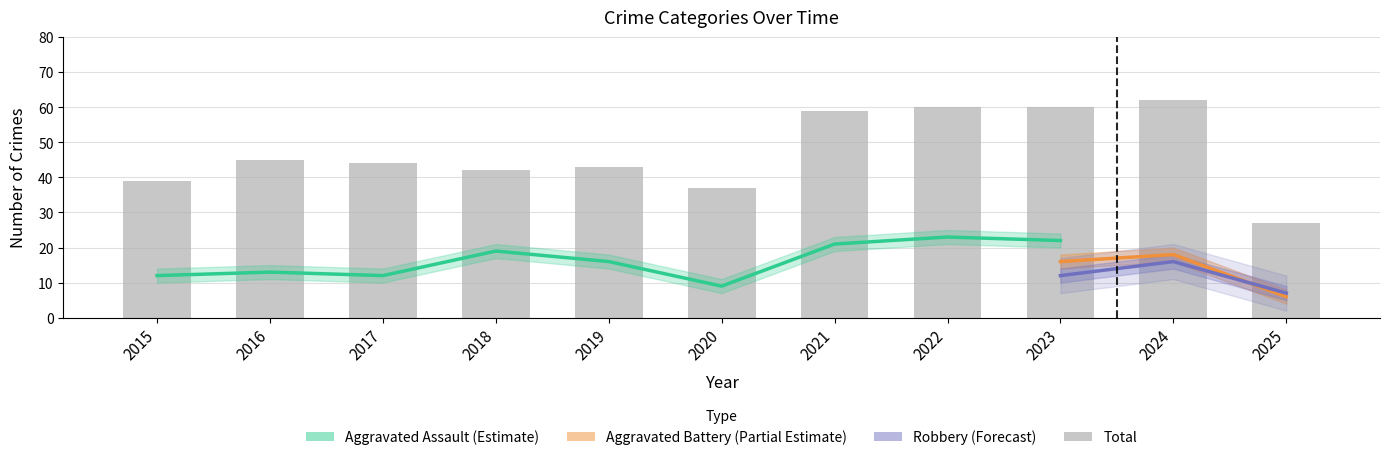

At which category does the chart reach its peak across all series?

2024